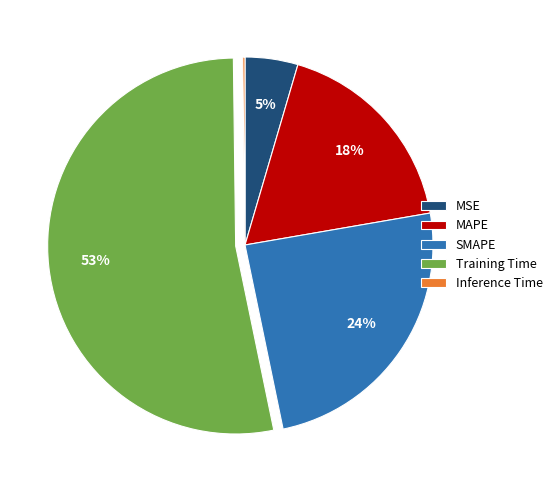

True or false: Training Time accounts for 53% of the total.

True